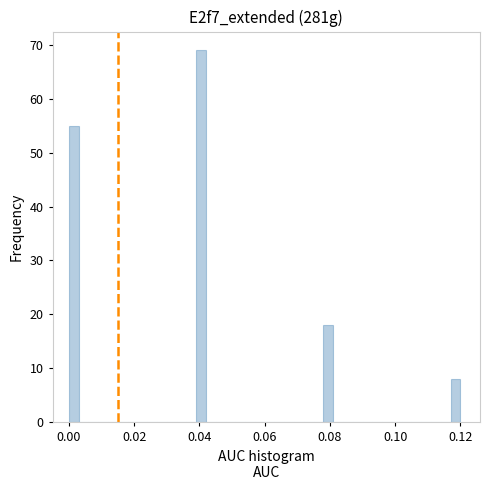

Around what value on the x-axis is the tallest bar? Give the approximate position of its centre, as read against the axis.

0.040